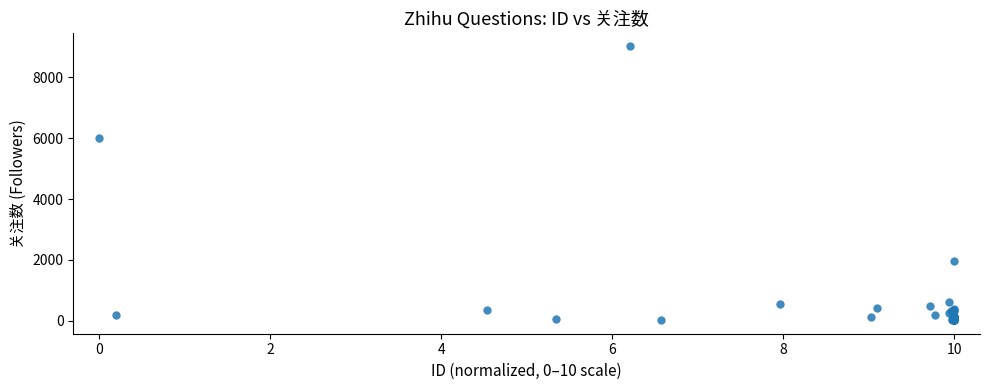

What Y value in the scatter plot is closest to 4523?

6017